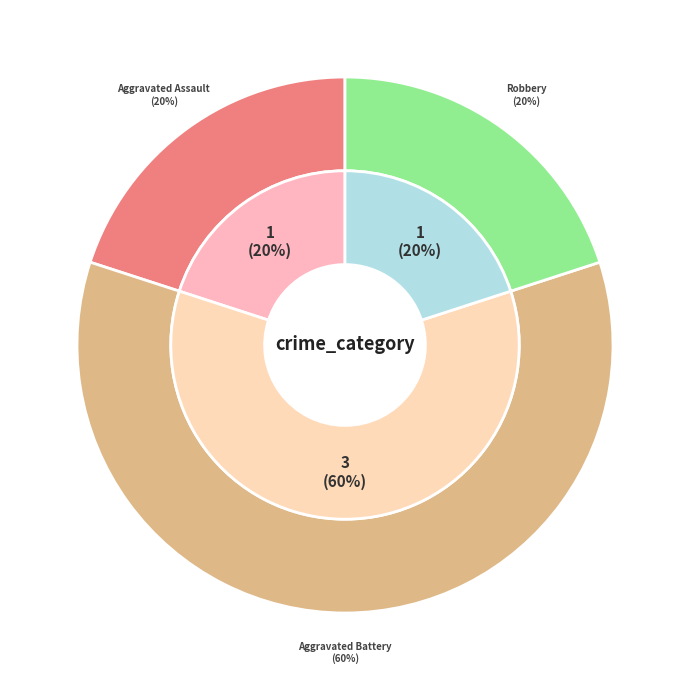

Which category has the biggest portion of the pie?

Aggravated Battery